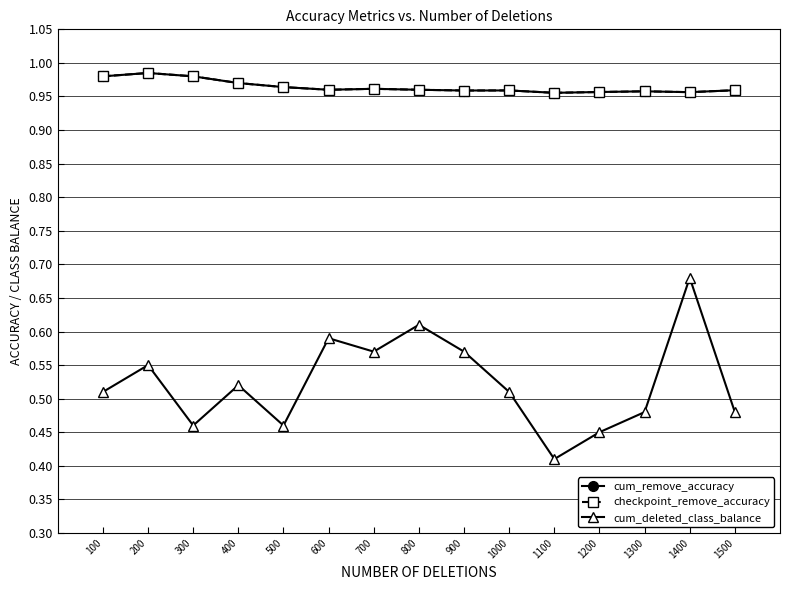

Between 200 and 1100, which series saw the biggest shift?

cum_deleted_class_balance